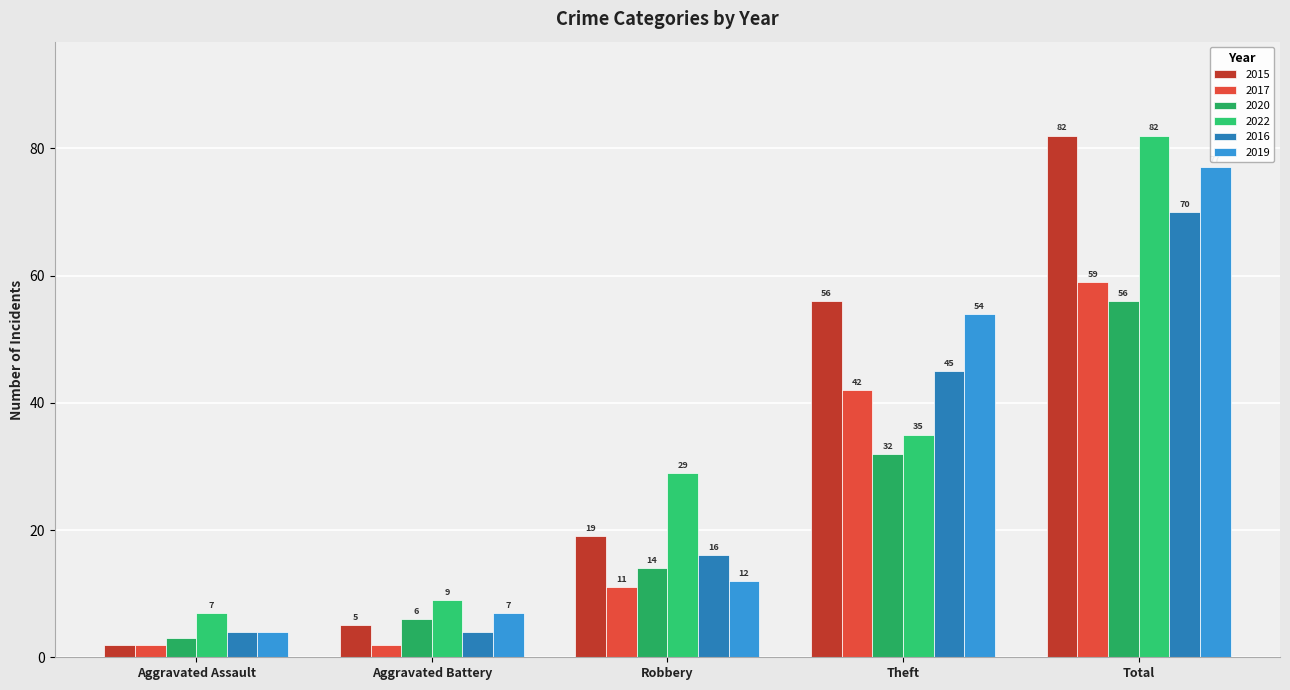

Are the bars grouped side by side (vs. stacked)?

Yes